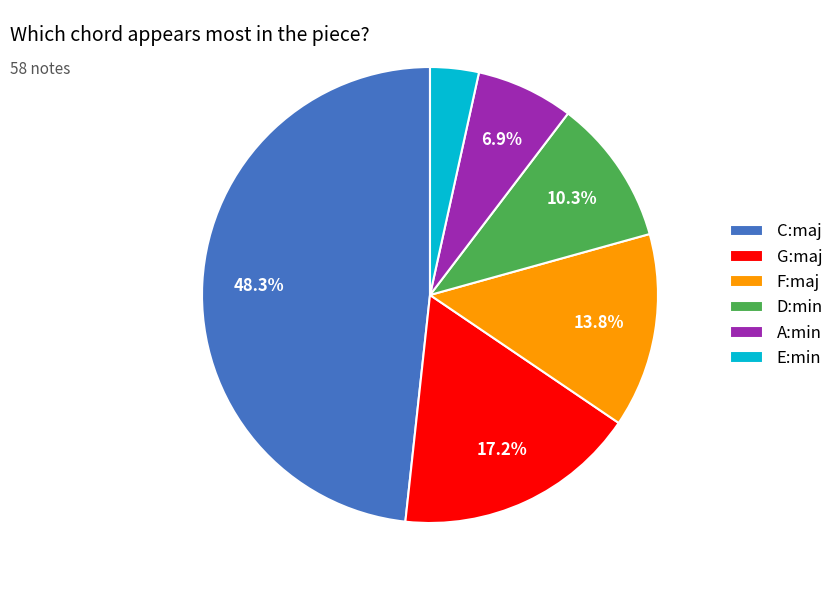

Approximately how many times larger is the value at C:maj compared to D:min?

4.7